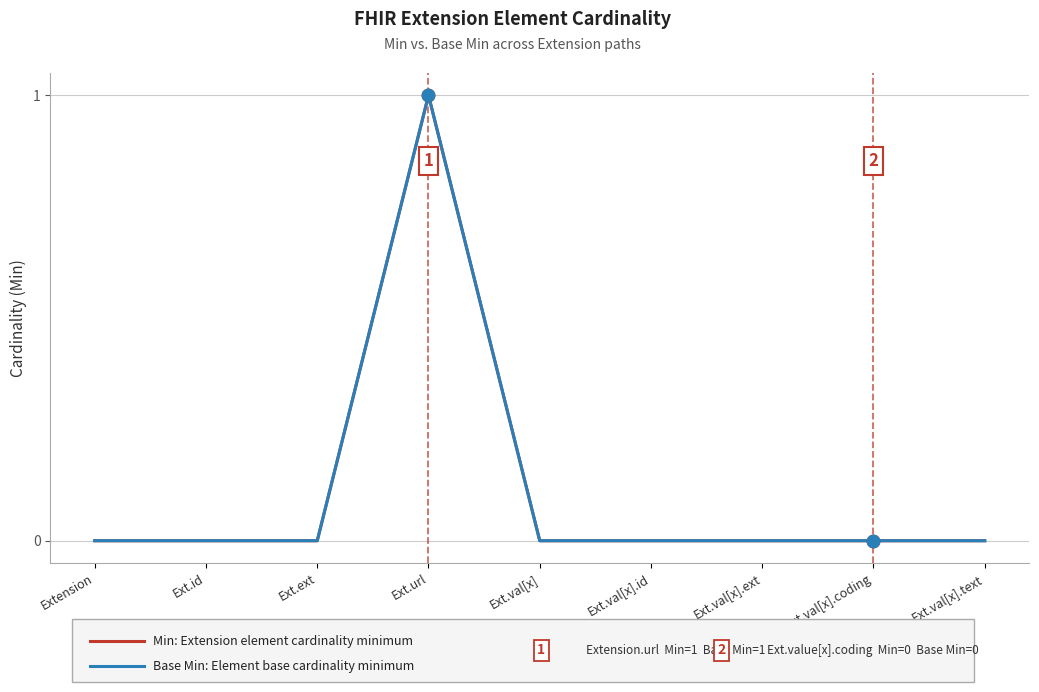

Does the chart have visible grid lines?

Yes